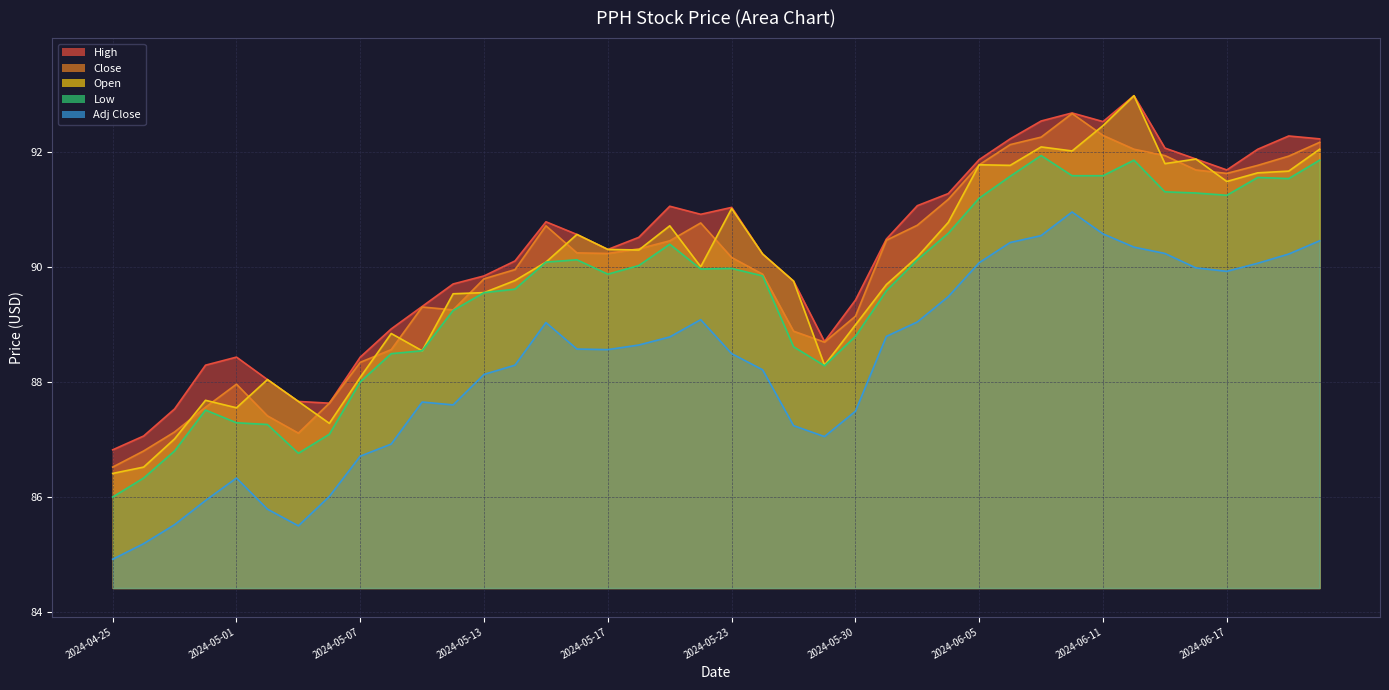

How many values in the Low series are below 89?

14